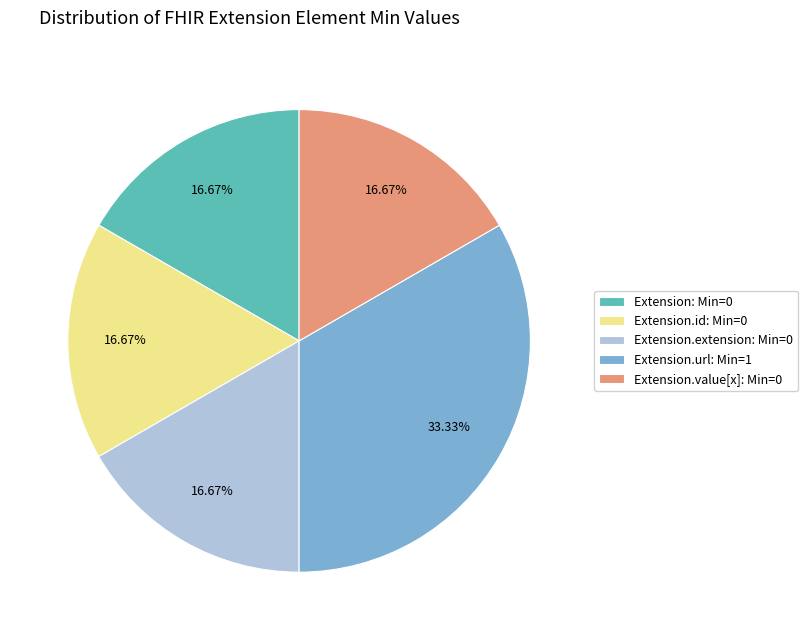

Approximately how many times larger is the value at Extension: Min=0 compared to Extension.extension: Min=0?

1.0